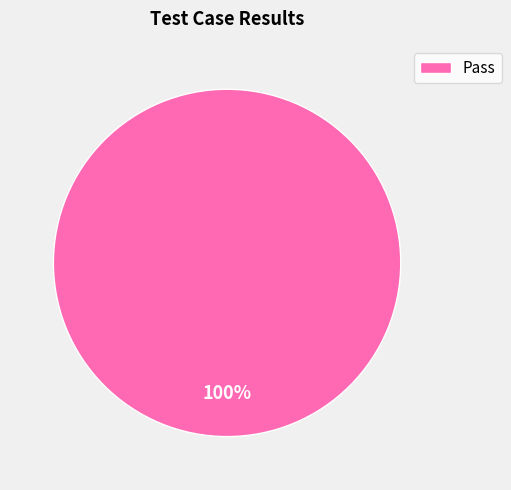

Rank the categories by value from lowest to highest.

Pass